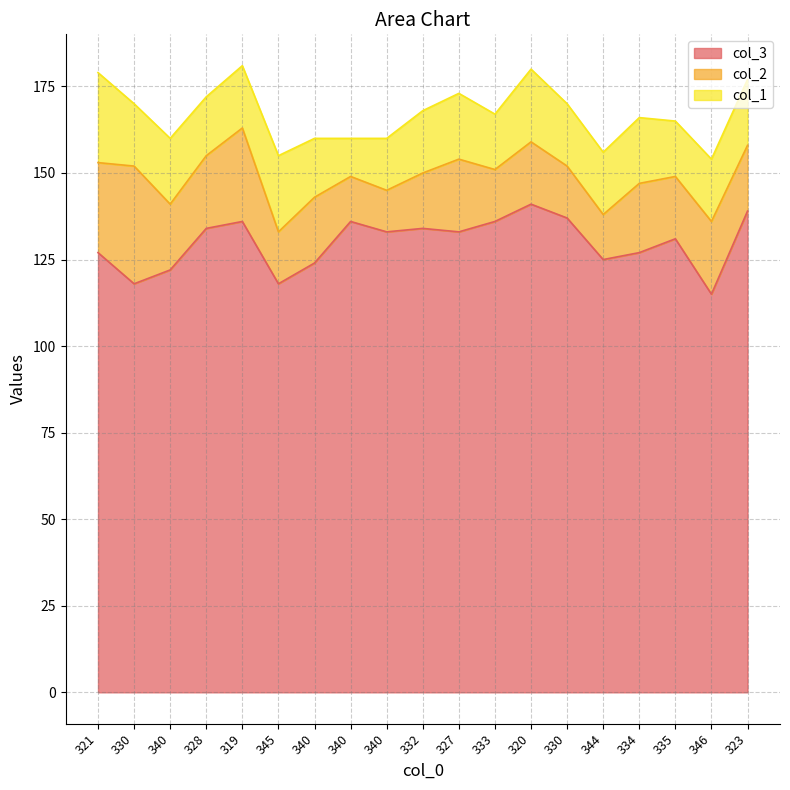

What are all the series names shown in the legend?

col_3, col_2, col_1